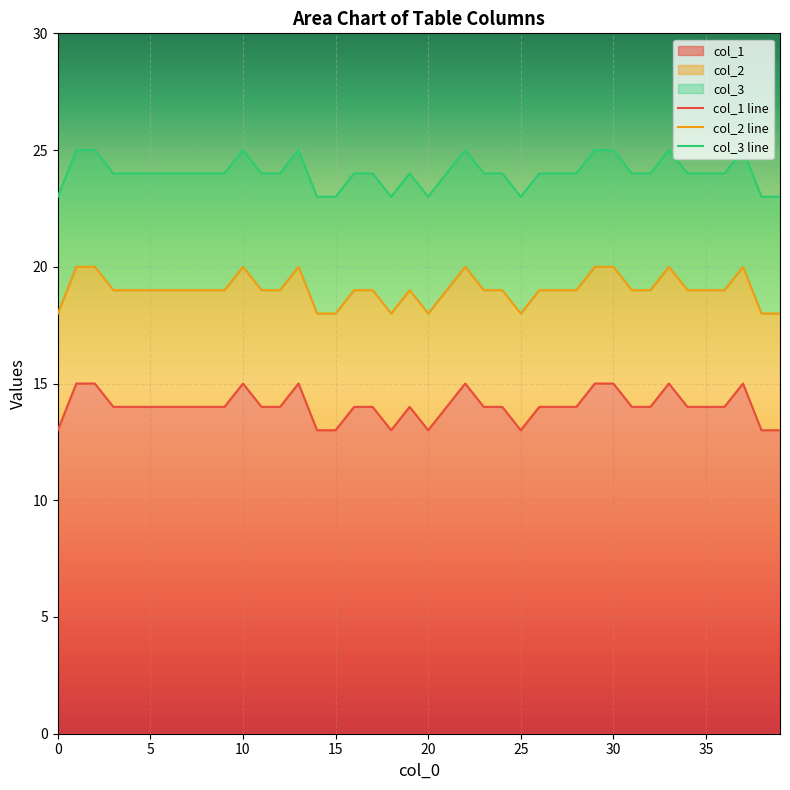

What is the approximate value of col_2 at 12?

19